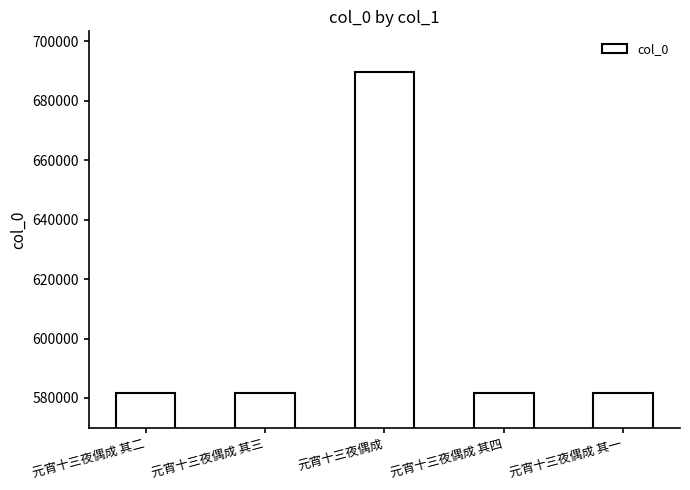

At which category does the chart reach its peak across all series?

元宵十三夜偶成